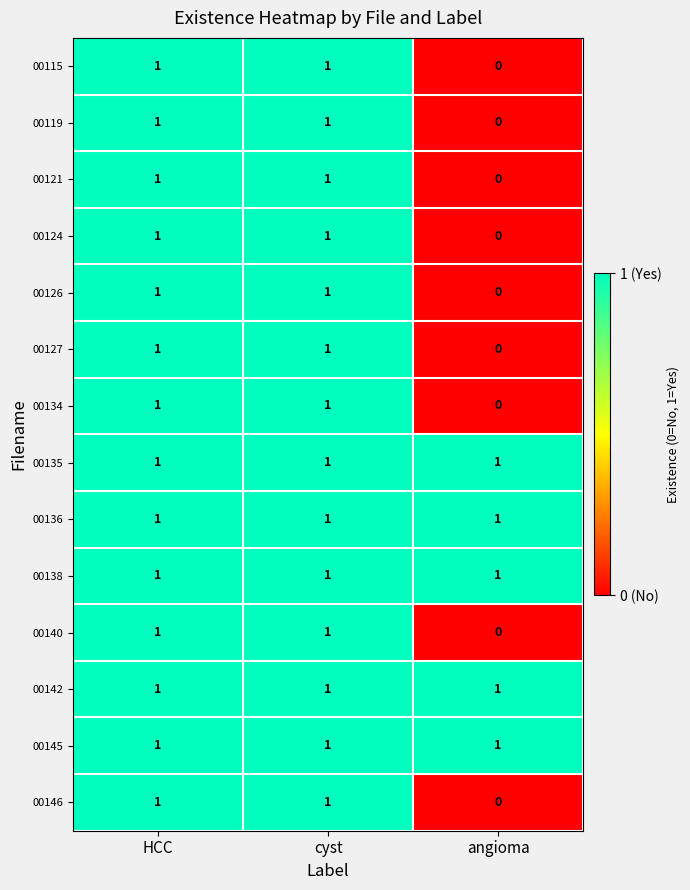

Count the number of data series in this chart.

14